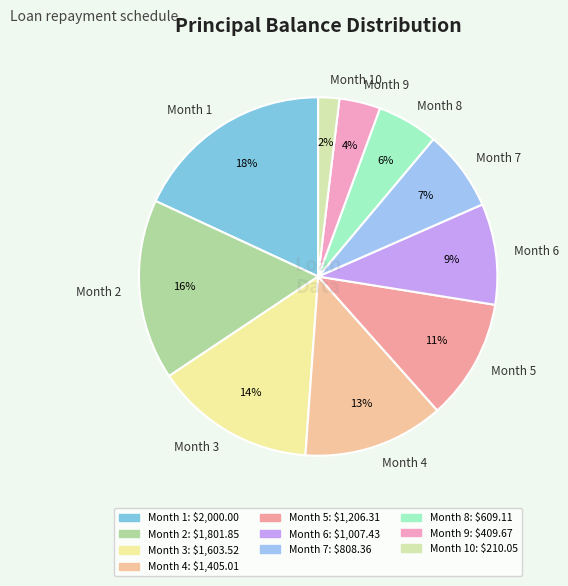

Is the sum of Month 3 and Month 7 greater than half?

No